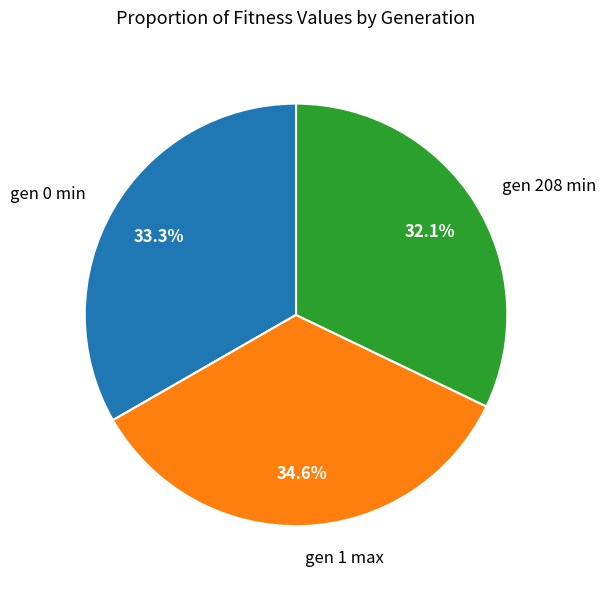

Is it true that gen 0 min is 33% of the pie?

True